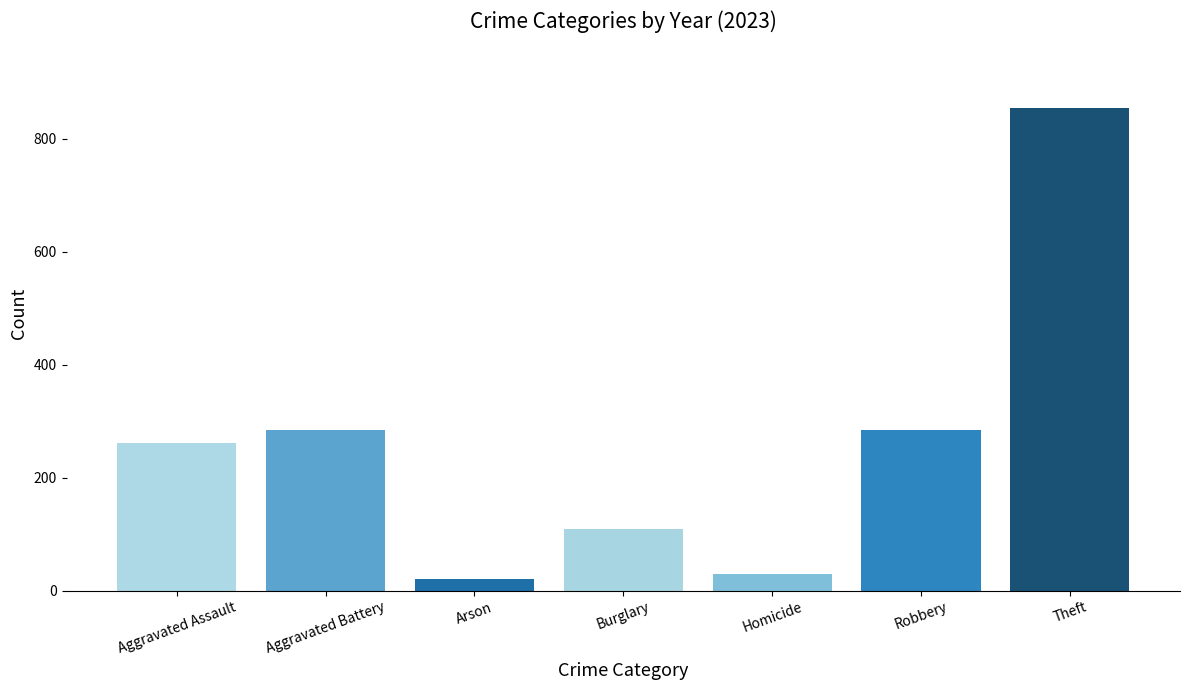

What is the sum of all values?

1845